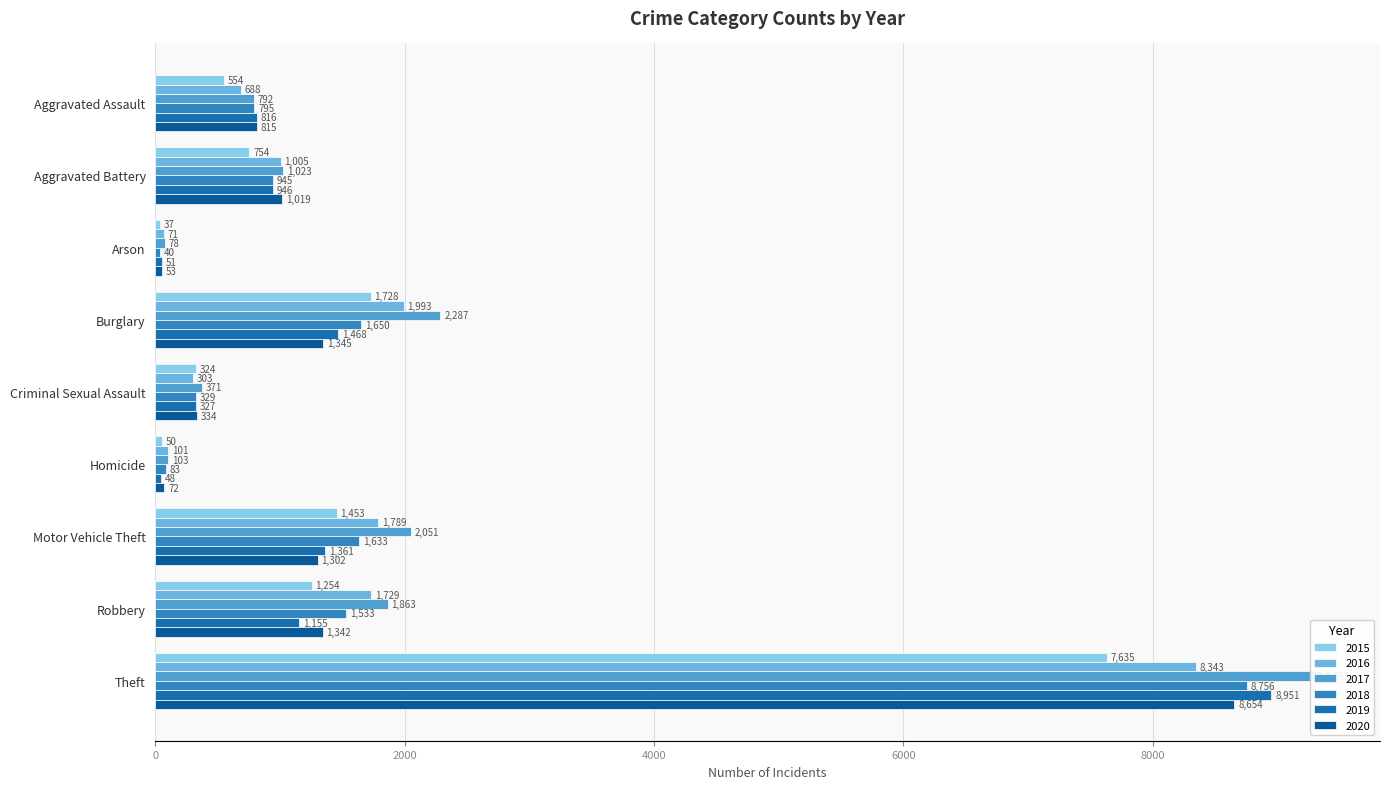

How many values in the 2015 series are below 754?

4